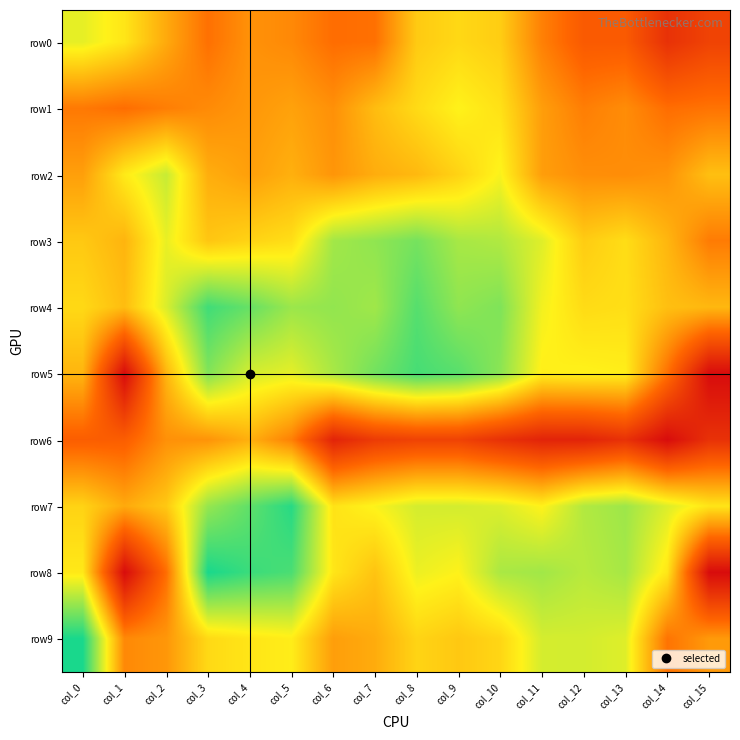

Reading left to right, list all the values displayed in this chart.

row0: col_0=5.5	col_1=5.0	col_2=3.9	col_3=2.8	col_4=3.5	col_5=3.3	col_6=2.8	col_7=2.8	col_8=4.5	col_9=4.8	col_10=4.6	col_11=3.1	col_12=2.3	col_13=2.3	col_14=1.1	col_15=1.6
row1: col_0=3.0	col_1=2.8	col_2=3.1	col_3=3.3	col_4=3.6	col_5=3.8	col_6=3.4	col_7=4.3	col_8=4.8	col_9=5.3	col_10=4.9	col_11=3.7	col_12=3.1	col_13=3.4	col_14=2.8	col_15=2.9
row2: col_0=3.7	col_1=5.1	col_2=5.9	col_3=4.0	col_4=3.7	col_5=4.0	col_6=3.5	col_7=4.0	col_8=4.2	col_9=4.7	col_10=5.3	col_11=3.7	col_12=3.4	col_13=3.4	col_14=3.5	col_15=4.3
row3: col_0=4.5	col_1=4.1	col_2=5.5	col_3=4.4	col_4=4.7	col_5=4.9	col_6=6.3	col_7=6.5	col_8=6.8	col_9=6.3	col_10=6.2	col_11=5.6	col_12=4.6	col_13=4.9	col_14=4.1	col_15=3.0
row4: col_0=4.8	col_1=4.3	col_2=5.7	col_3=7.4	col_4=7.0	col_5=6.4	col_6=6.5	col_7=6.3	col_8=7.2	col_9=6.5	col_10=6.7	col_11=5.4	col_12=4.8	col_13=4.9	col_14=4.3	col_15=4.2
row5: col_0=4.1	col_1=0.0	col_2=4.1	col_3=6.7	col_4=5.7	col_5=5.6	col_6=6.2	col_7=6.9	col_8=7.4	col_9=7.2	col_10=6.6	col_11=5.2	col_12=5.3	col_13=5.2	col_14=2.8	col_15=0.0
row6: col_0=2.4	col_1=2.4	col_2=3.4	col_3=3.5	col_4=4.0	col_5=3.1	col_6=0.7	col_7=1.4	col_8=1.6	col_9=1.6	col_10=1.1	col_11=0.7	col_12=0.7	col_13=1.1	col_14=0.0	col_15=1.1
row7: col_0=4.7	col_1=3.9	col_2=4.5	col_3=6.5	col_4=7.1	col_5=7.7	col_6=5.0	col_7=5.3	col_8=5.8	col_9=5.8	col_10=5.7	col_11=5.3	col_12=6.1	col_13=6.4	col_14=5.7	col_15=5.0
row8: col_0=5.1	col_1=0.0	col_2=2.8	col_3=7.9	col_4=7.5	col_5=7.3	col_6=5.0	col_7=4.4	col_8=5.5	col_9=5.3	col_10=6.2	col_11=6.3	col_12=6.1	col_13=6.3	col_14=5.0	col_15=0.0
row9: col_0=7.9	col_1=3.3	col_2=3.6	col_3=4.8	col_4=5.0	col_5=5.2	col_6=3.7	col_7=4.0	col_8=4.7	col_9=4.5	col_10=4.7	col_11=5.7	col_12=5.8	col_13=5.6	col_14=2.9	col_15=3.6